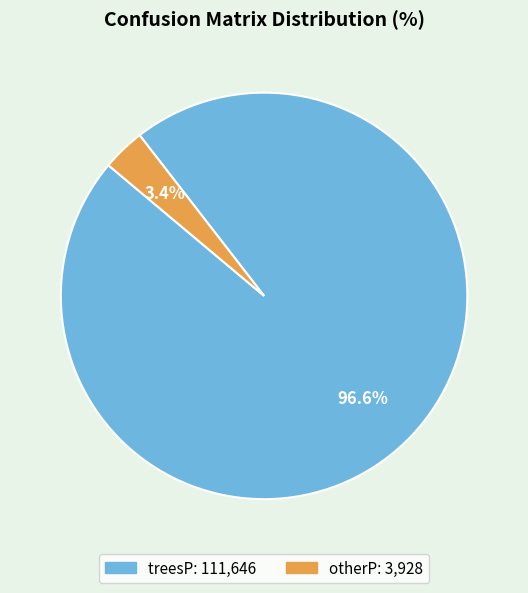

What is the ratio of the value at treesP to the value at otherP?

28.4